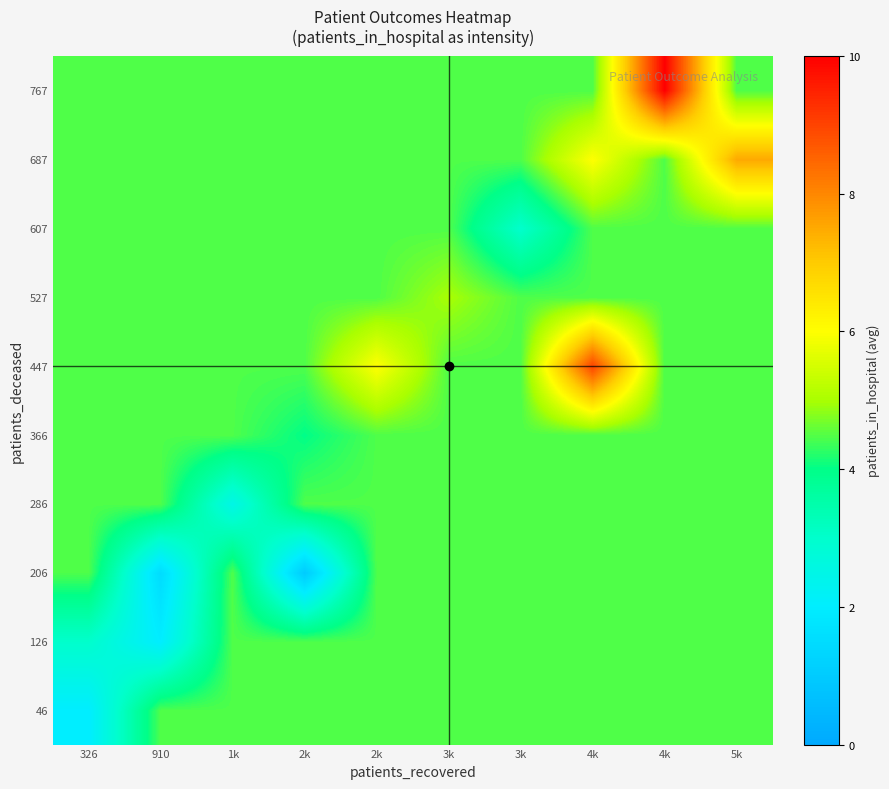

At how many categories does at least one series exceed 7?

3